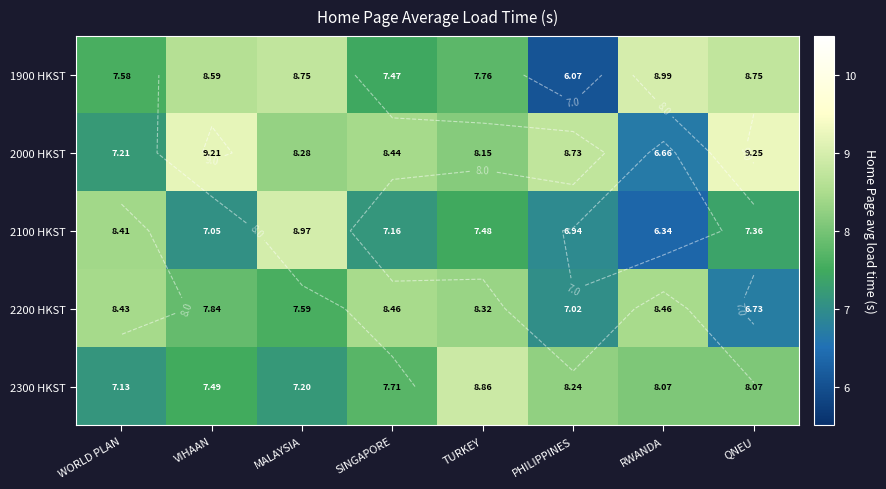

What is the difference between the second highest and minimum values in the 2100 HKST series?

2.1